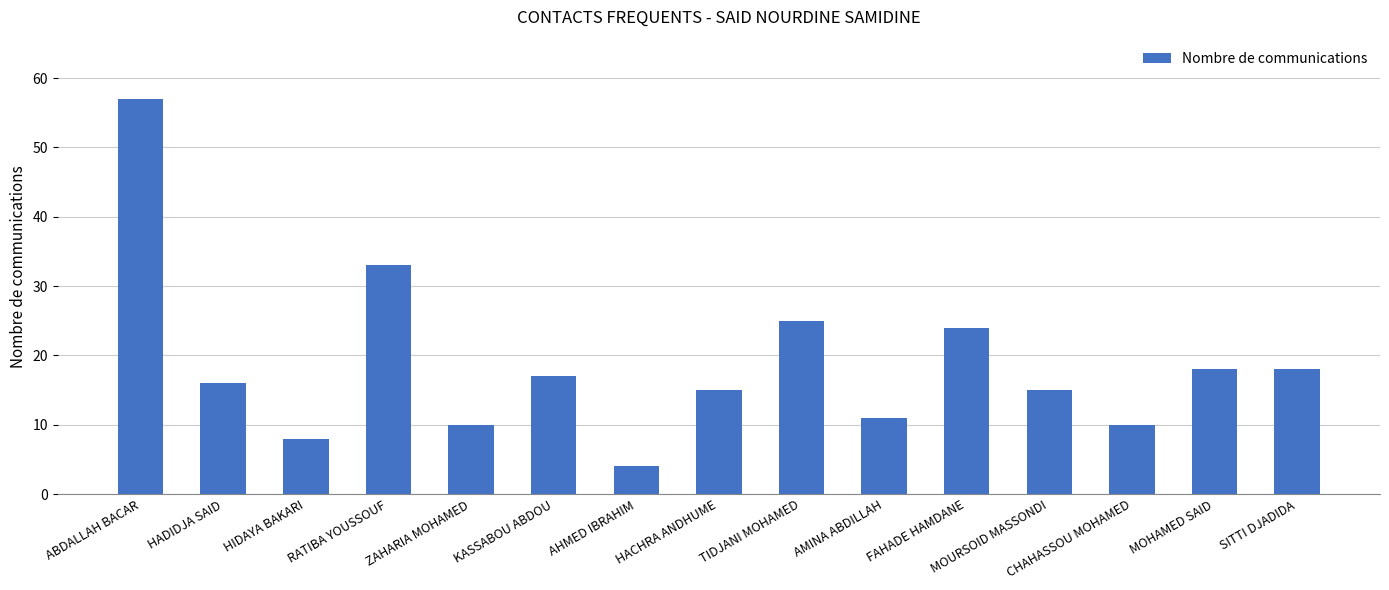

What is the difference between the maximum and minimum values?

53